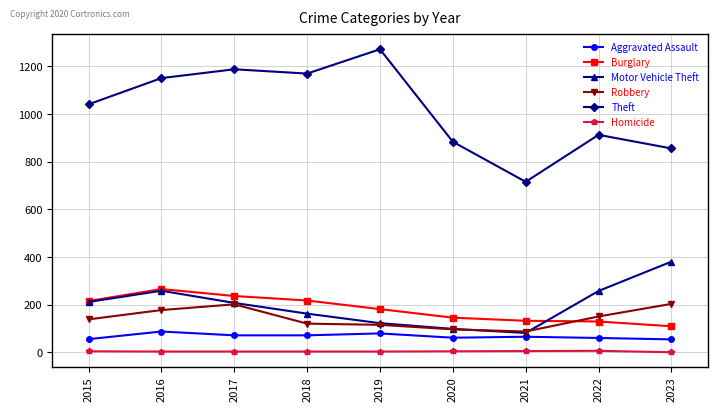

How many categories are shown in the chart?

9